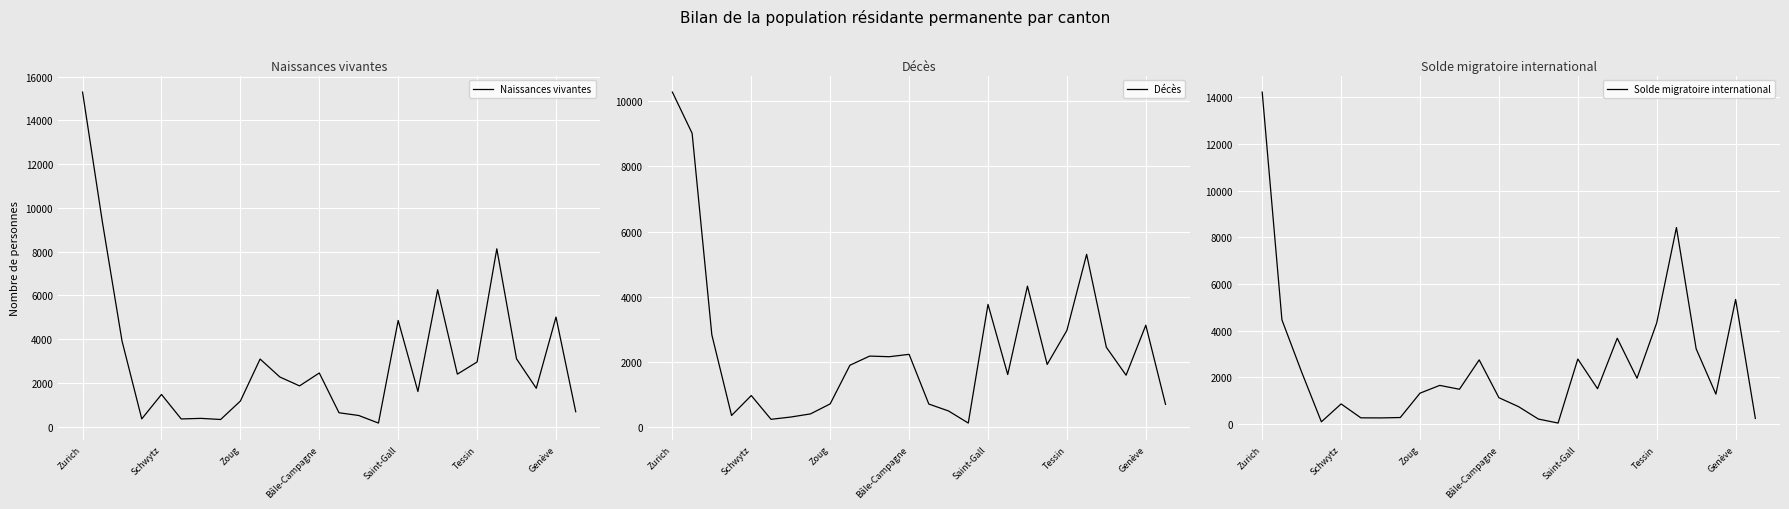

At which category does Naissances vivantes reach its first local peak?

Schwytz